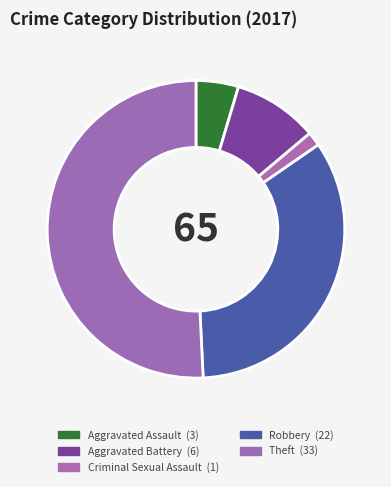

Is Robbery the majority of the pie?

No